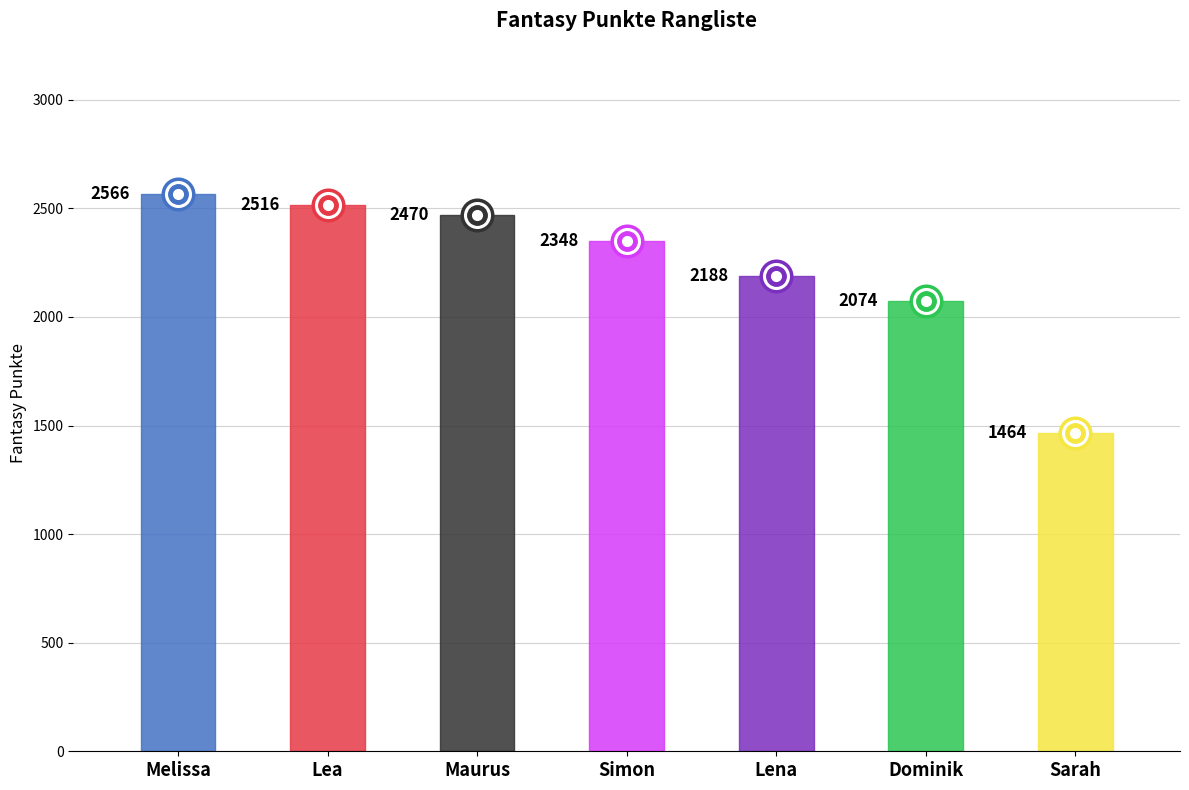

List the labels in order of value, smallest first.

Sarah, Dominik, Lena, Simon, Maurus, Lea, Melissa